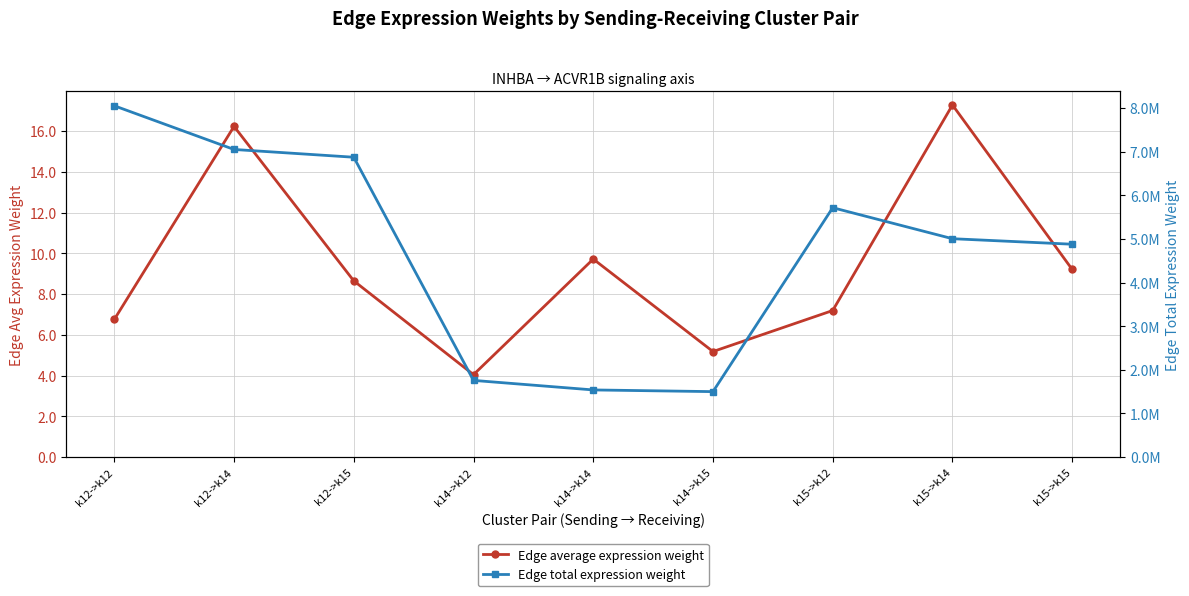

What is the total value across all series at k12->k14?

7052586.2